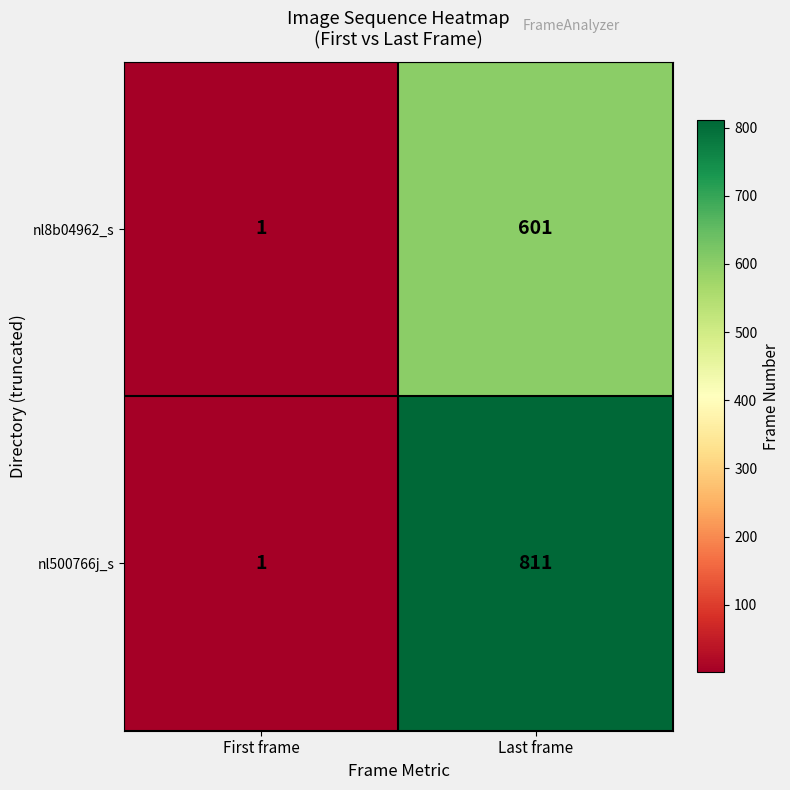

At which category is the sum across all series the highest?

Last frame